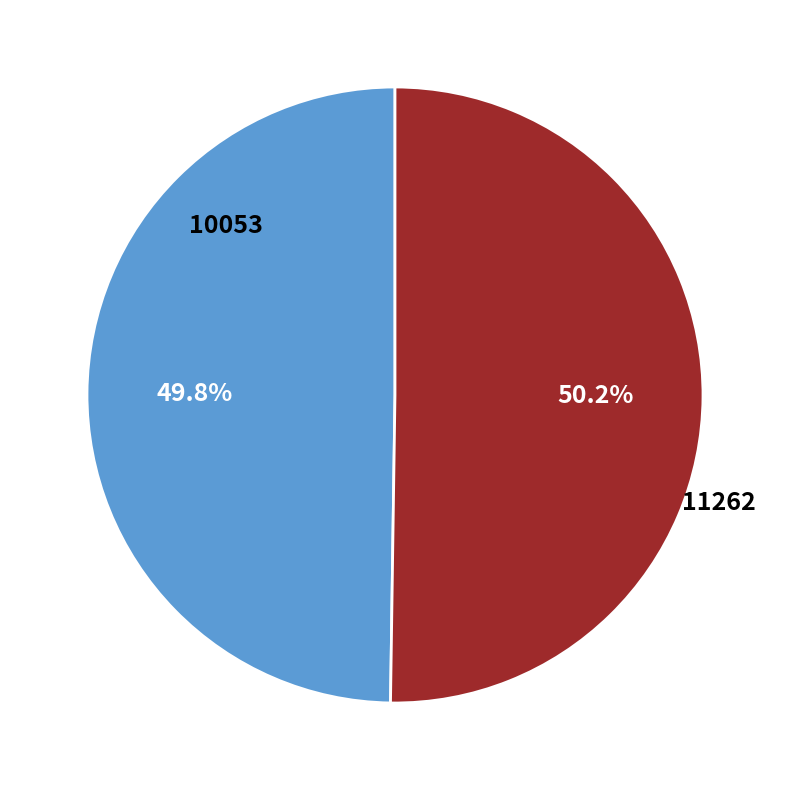

What is the total percentage of 11262 and 10053?

100.0%